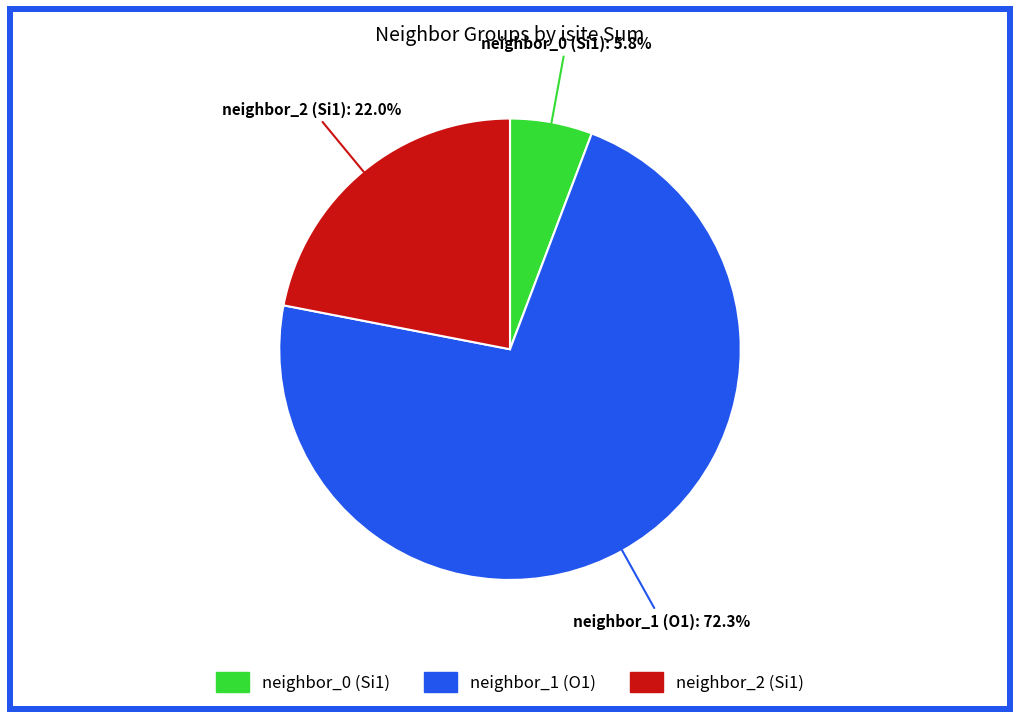

Is there any slice that represents more than half of the pie?

Yes